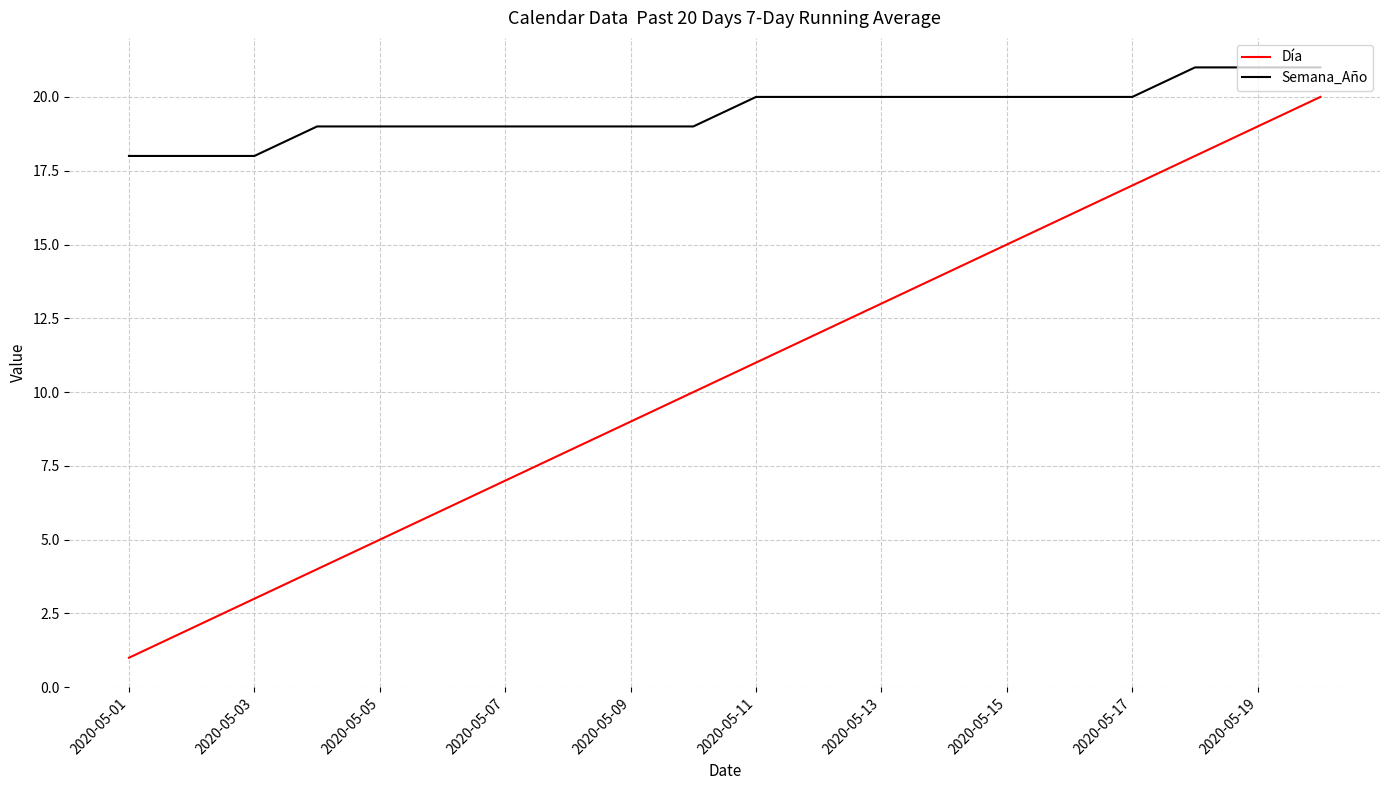

What is the sum of all Semana_Año values?

390